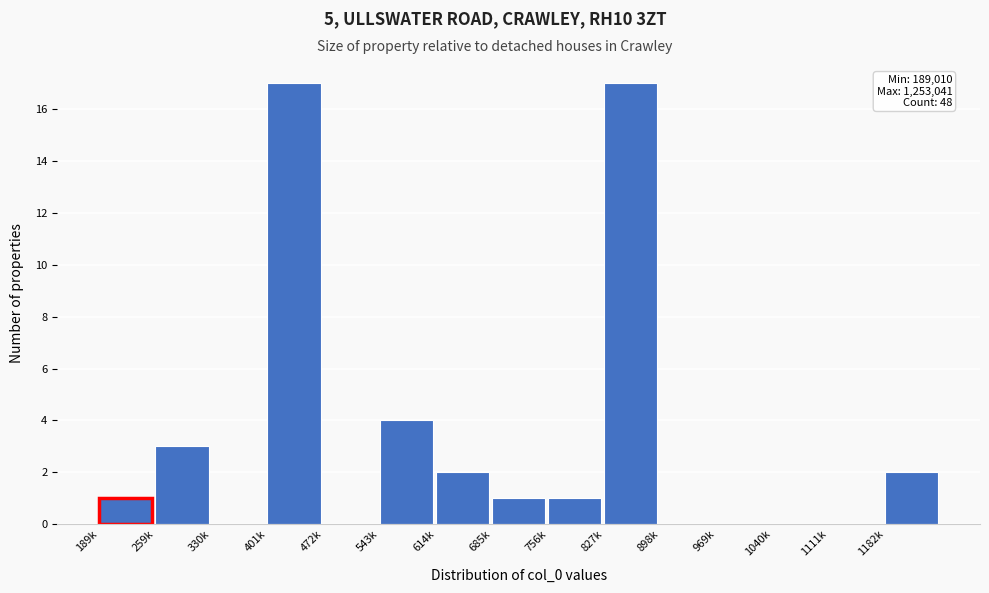

Reading right to left, list all the values displayed in this chart.

1182k=2	1111k=0	1040k=0	969k=0	898k=0	827k=17	756k=1	685k=1	614k=2	543k=4	472k=0	401k=17	330k=0	259k=3	189k=1